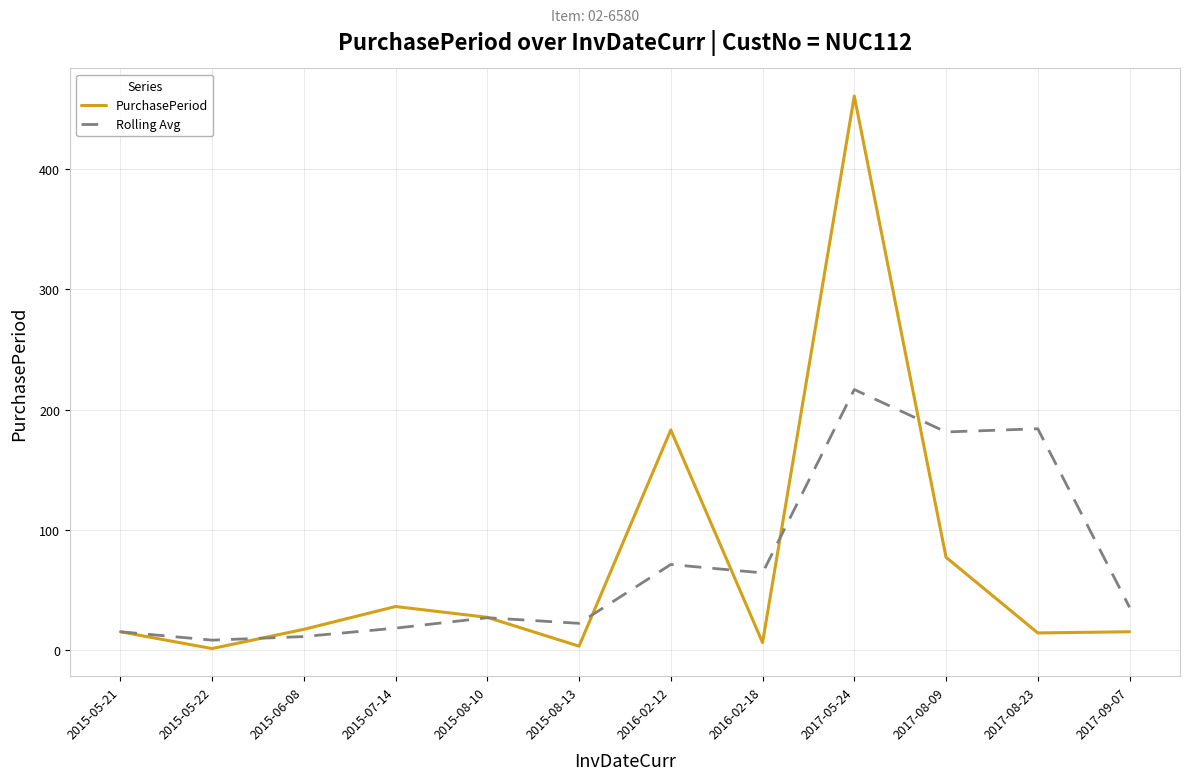

At which category is the sum across all series the highest?

2017-05-24